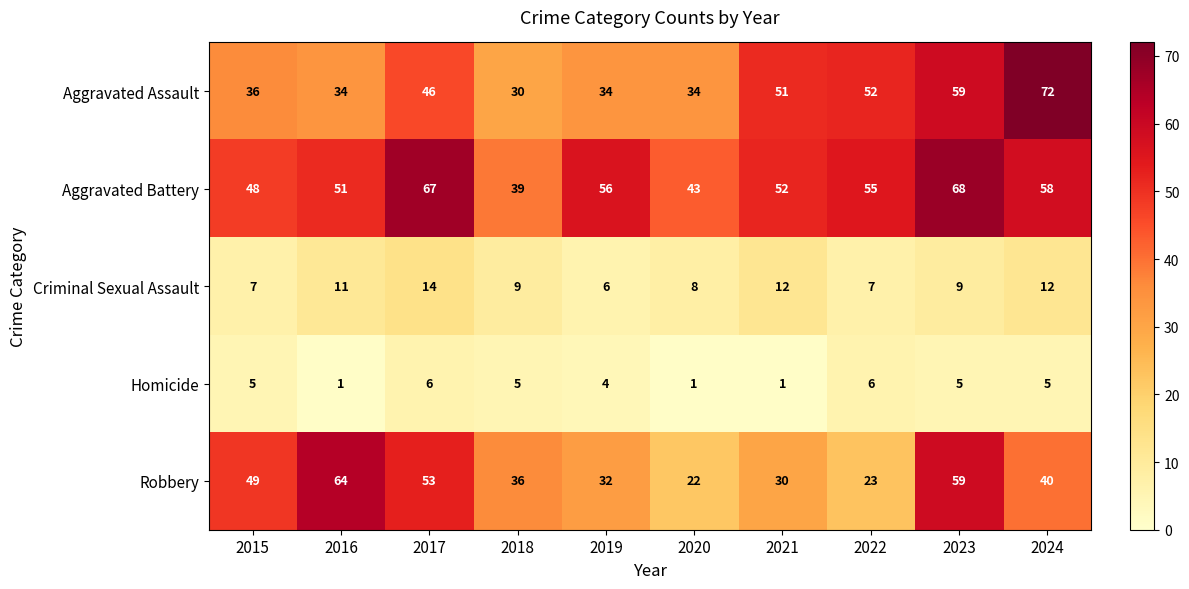

Which series changed the most between 2019 and 2021?

Aggravated Assault